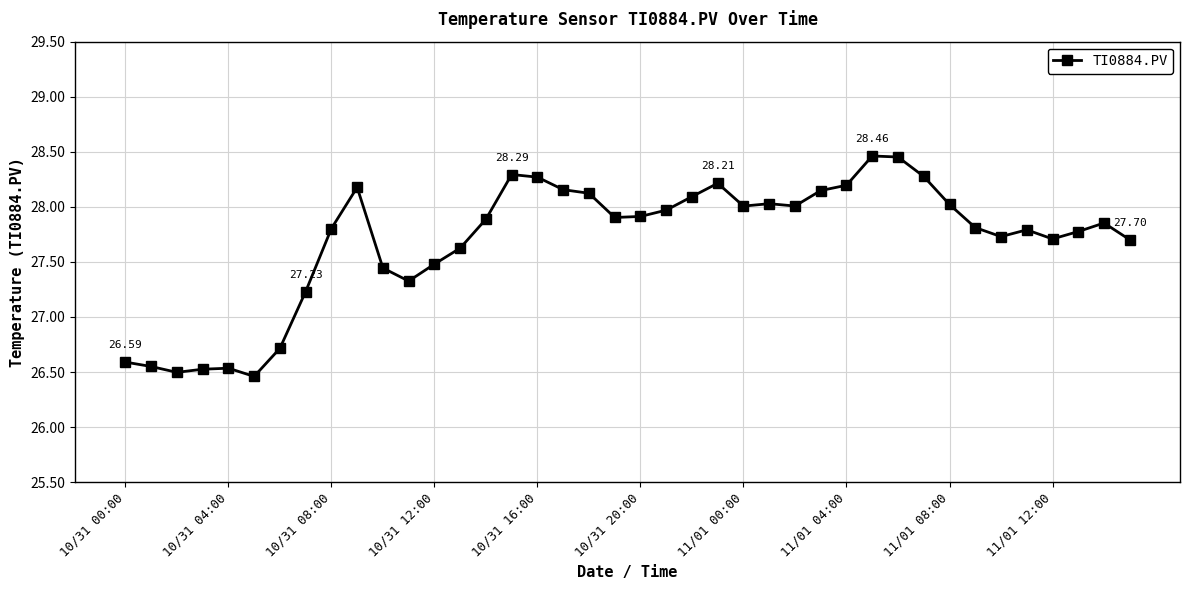

True or false: the data has more than 0 interior local peaks.

True